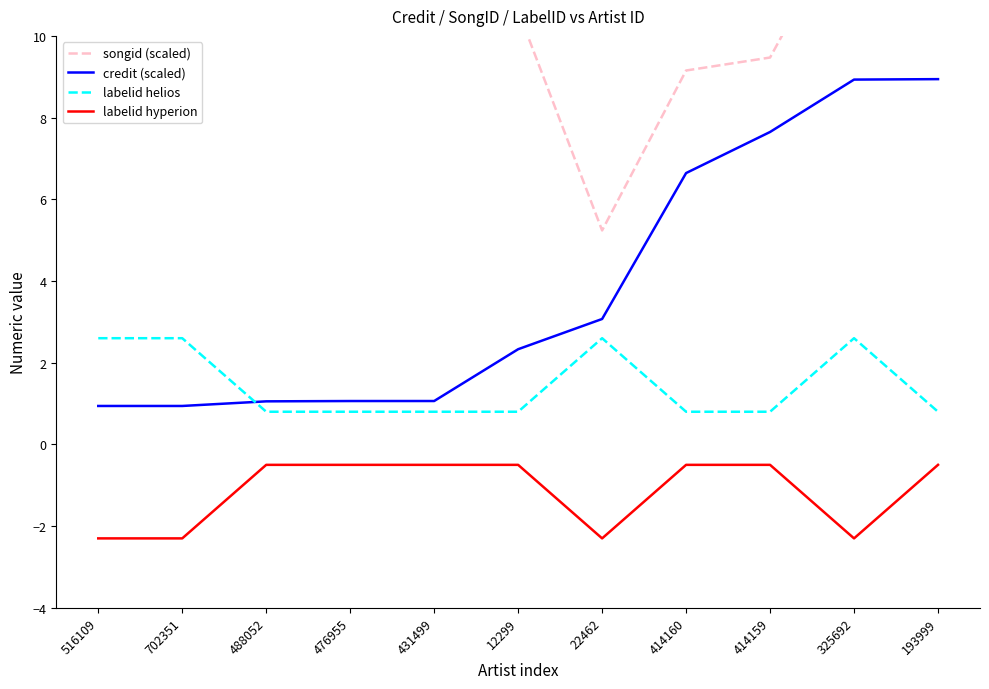

Count the number of data series in this chart.

4